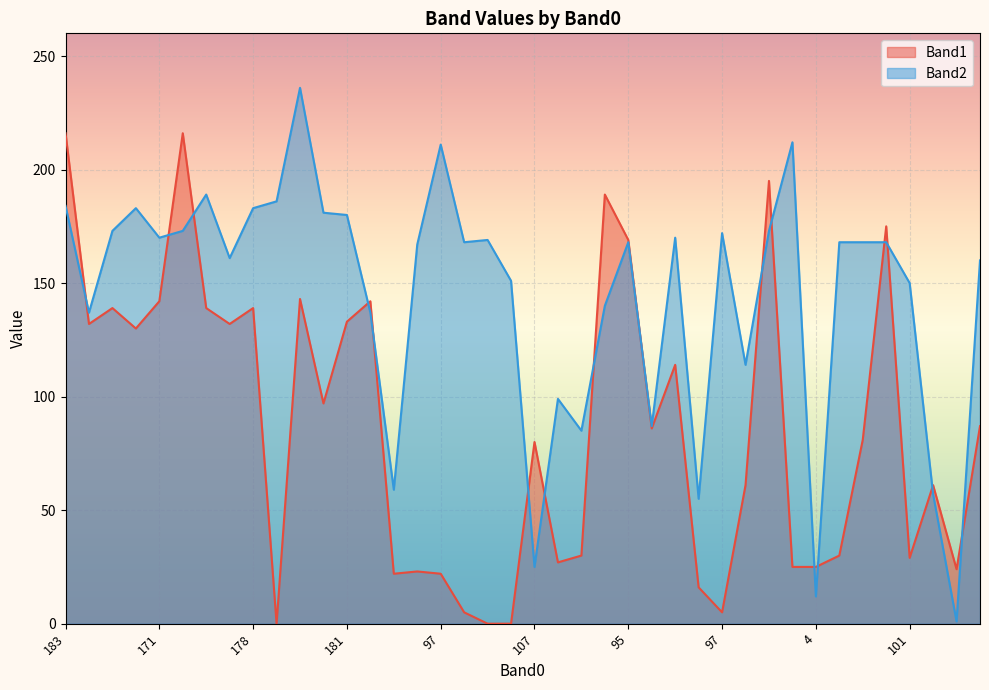

The Band1 series shows 9 at 93. True or false?

False